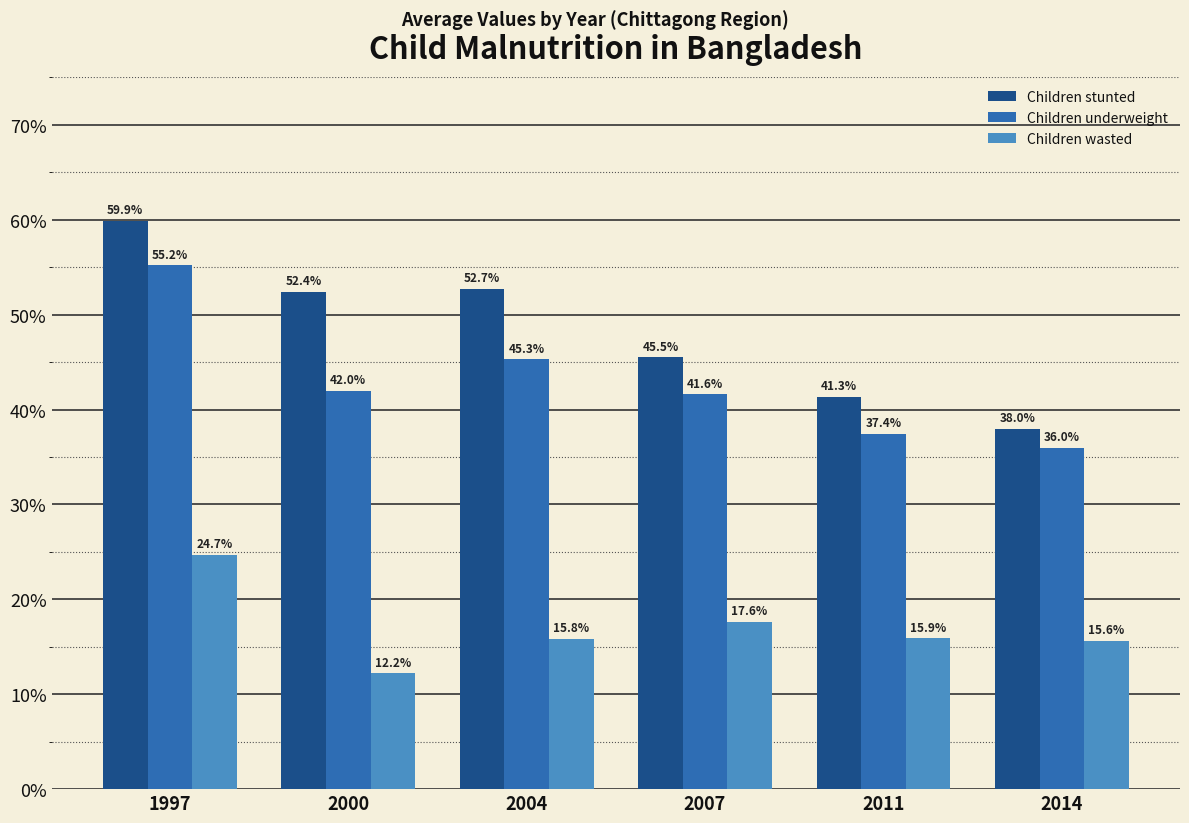

List the series in order of their peak value, highest first.

Children stunted, Children underweight, Children wasted